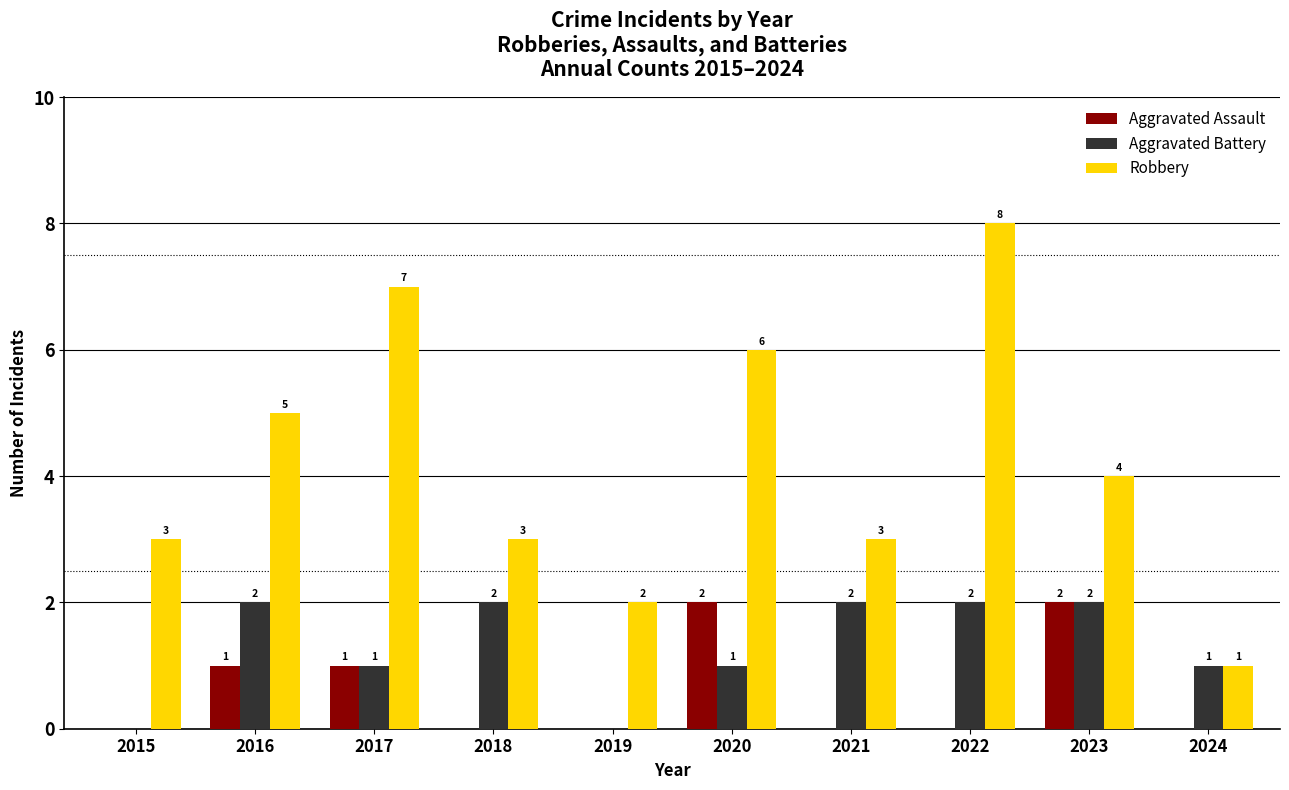

How many Aggravated Assault values are between 0 and 1?

8